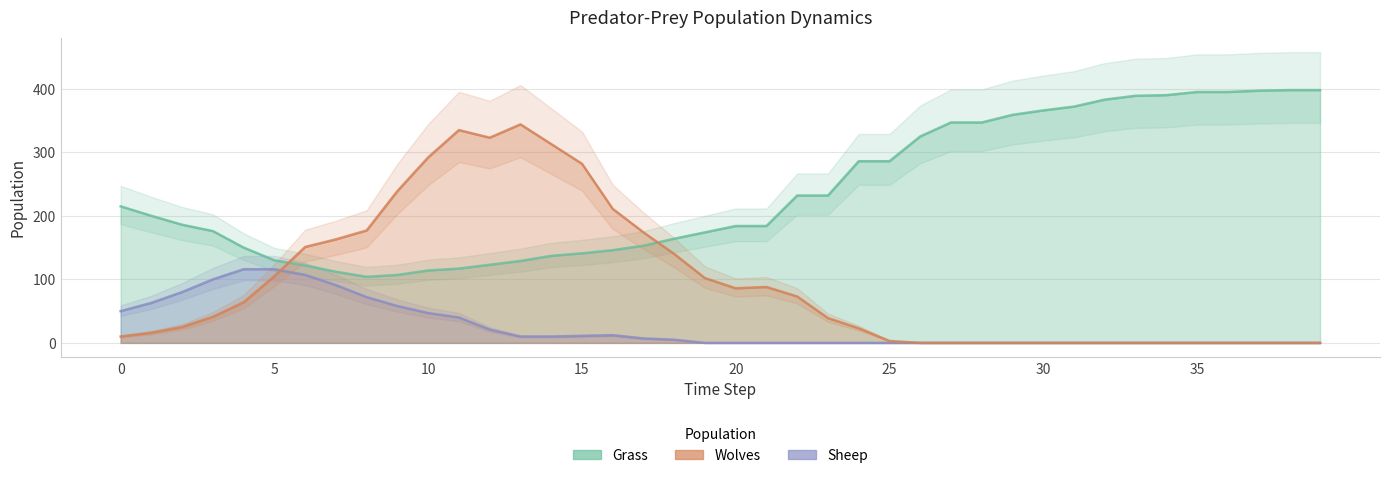

After their last crossing, which series has the higher values: Wolves or Sheep?

Wolves